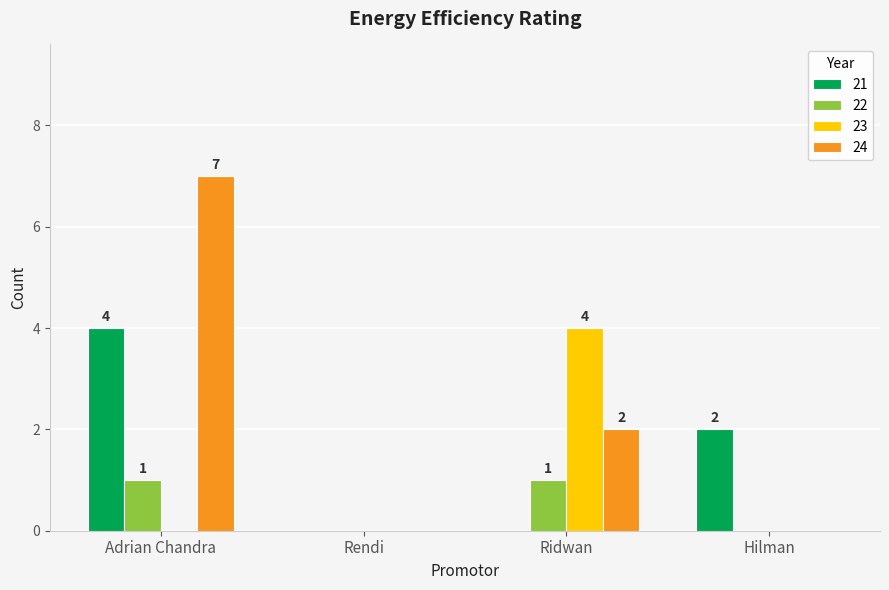

Are the bars horizontal?

No